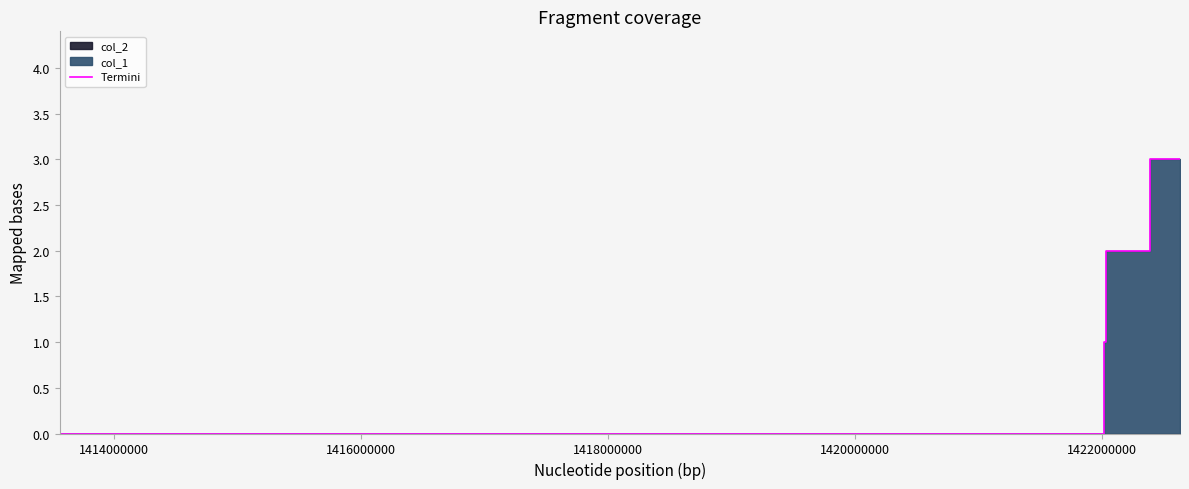

The chart shows a value of 4 at 1420000000. True or false?

False